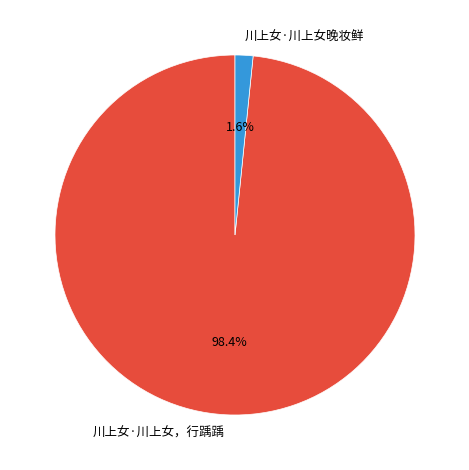

What is the largest slice in the pie chart?

川上女·川上女，行踽踽